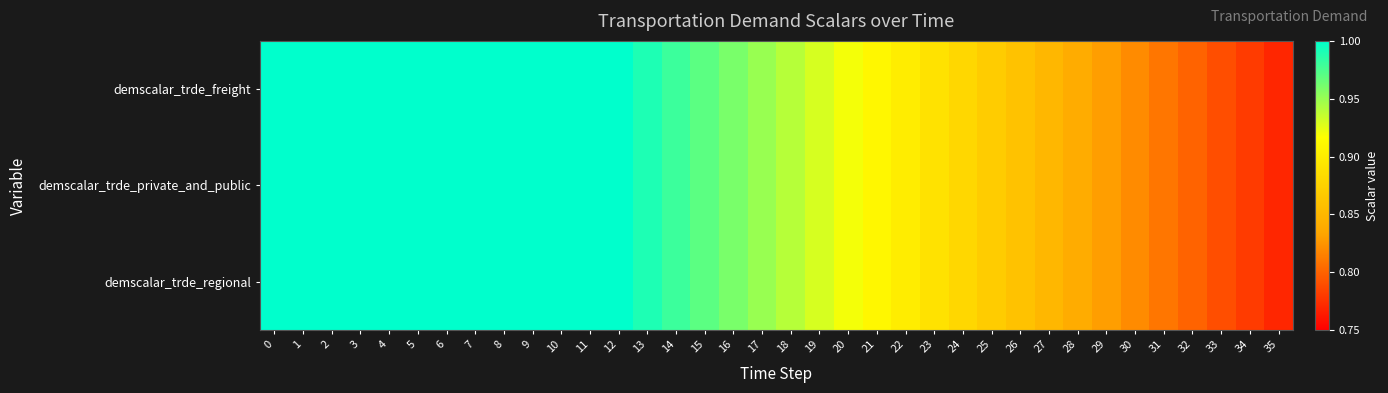

What is the total value across all series at 28?

2.5